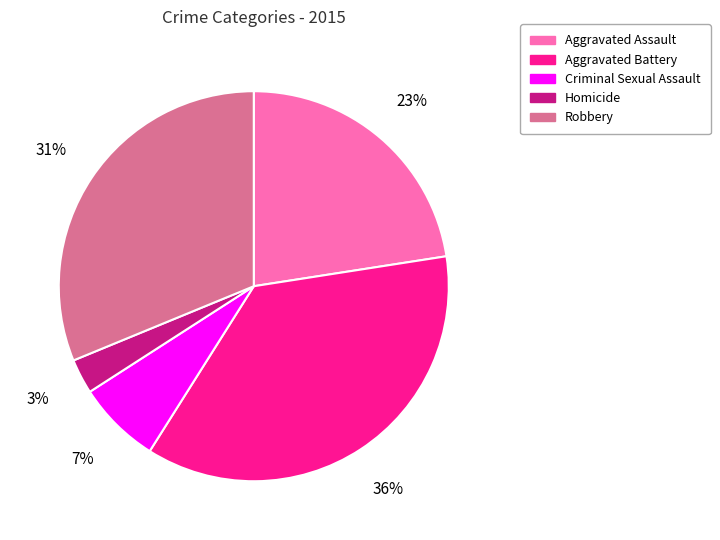

Do Homicide and Robbery together represent more than half of the pie?

No